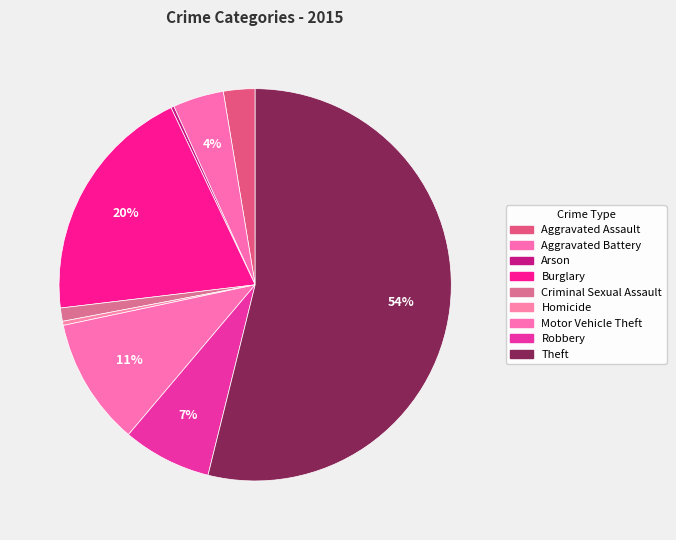

To the nearest percent, what is the difference between the Theft and Robbery slice percentages?

47%